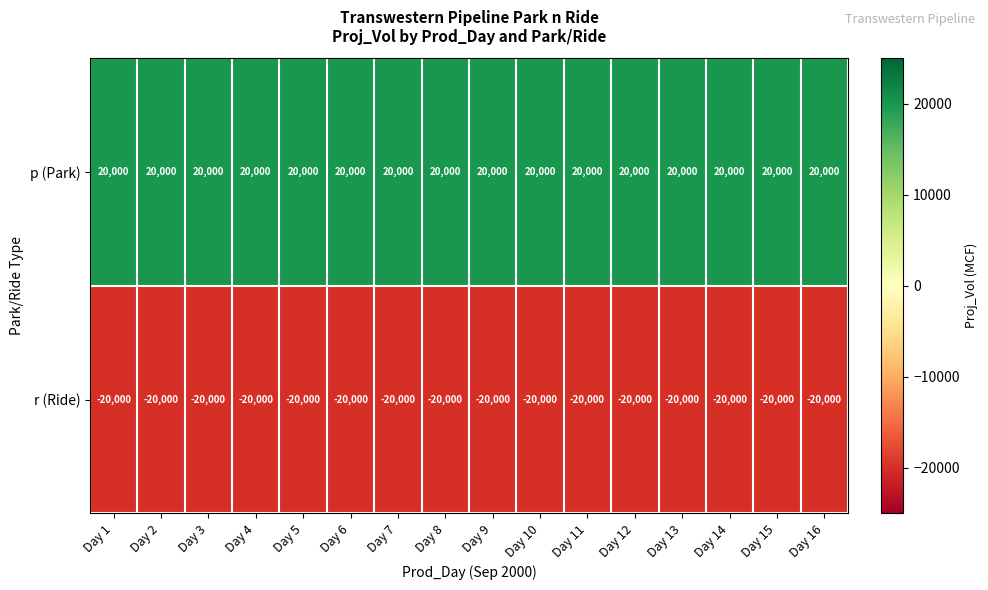

Where is r (Ride) nearest to the value -20000?

Day 1